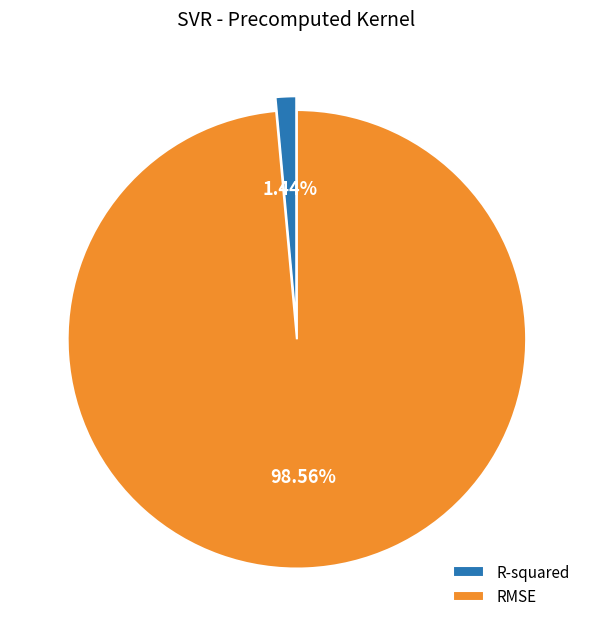

What percentage do R-squared and RMSE together represent?

100.0%